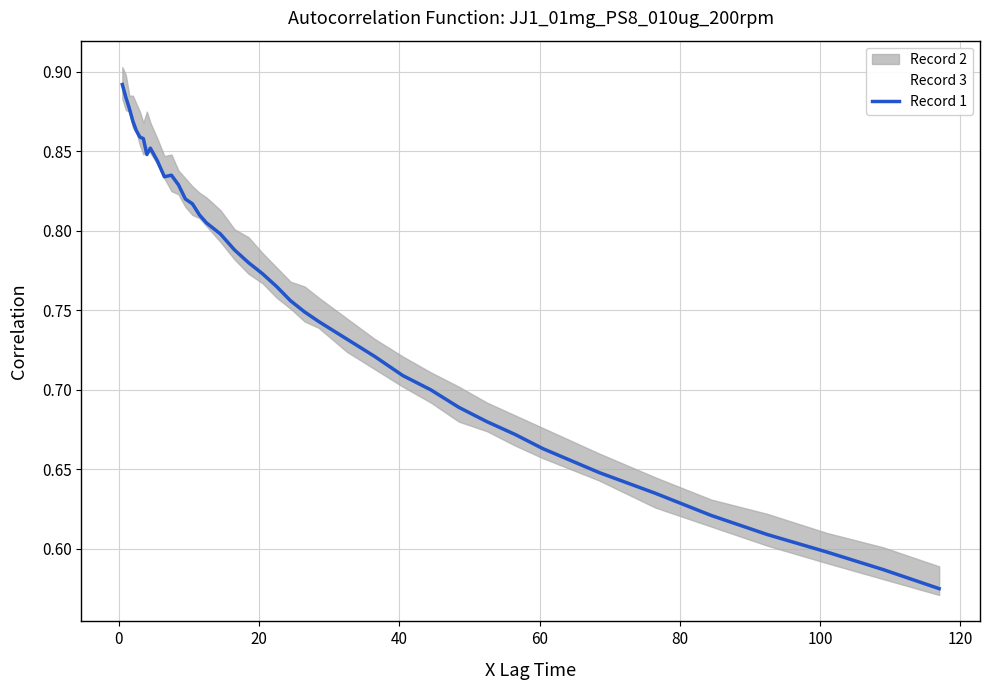

True or false: Record 1 and Record 3 intersect in this chart.

True